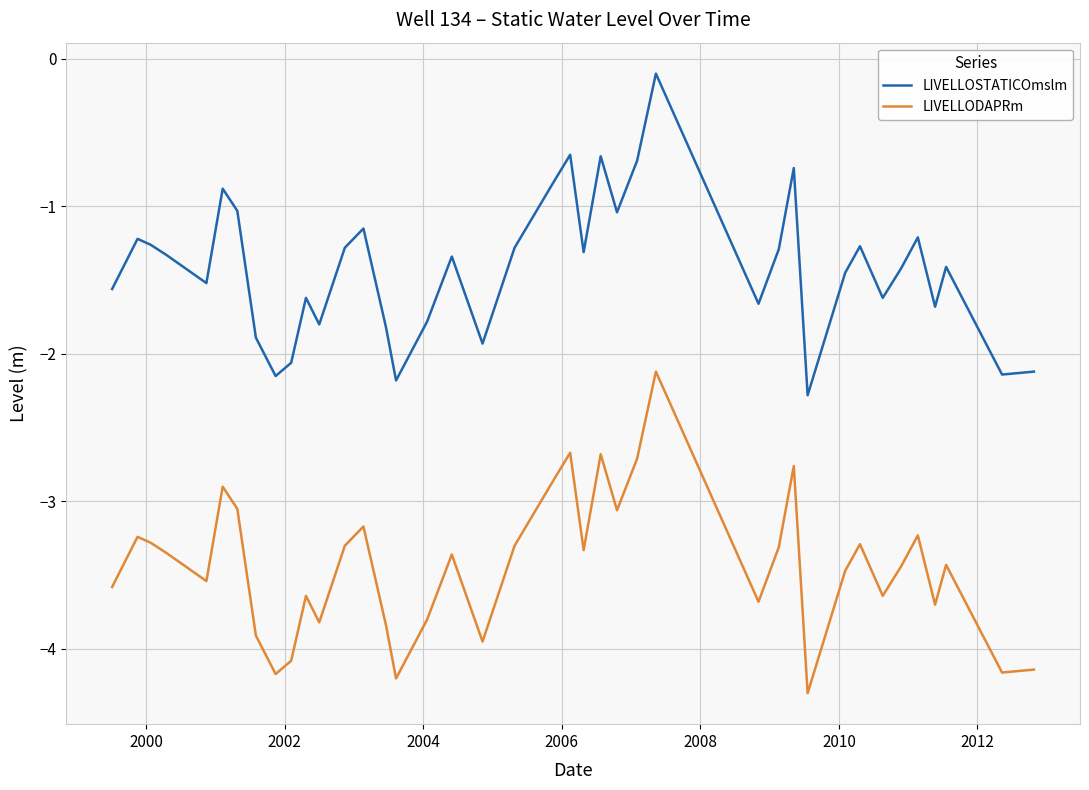

List the series in order of their peak value, highest first.

LIVELLOSTATICOmslm, LIVELLODAPRm